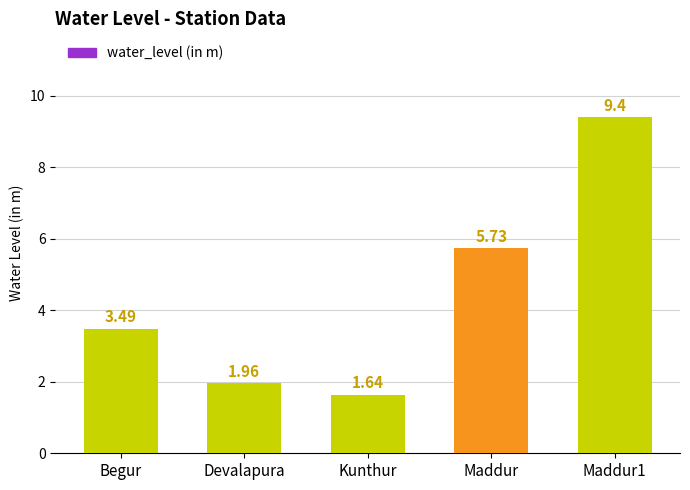

What is the maximum value shown in the chart?

9.4